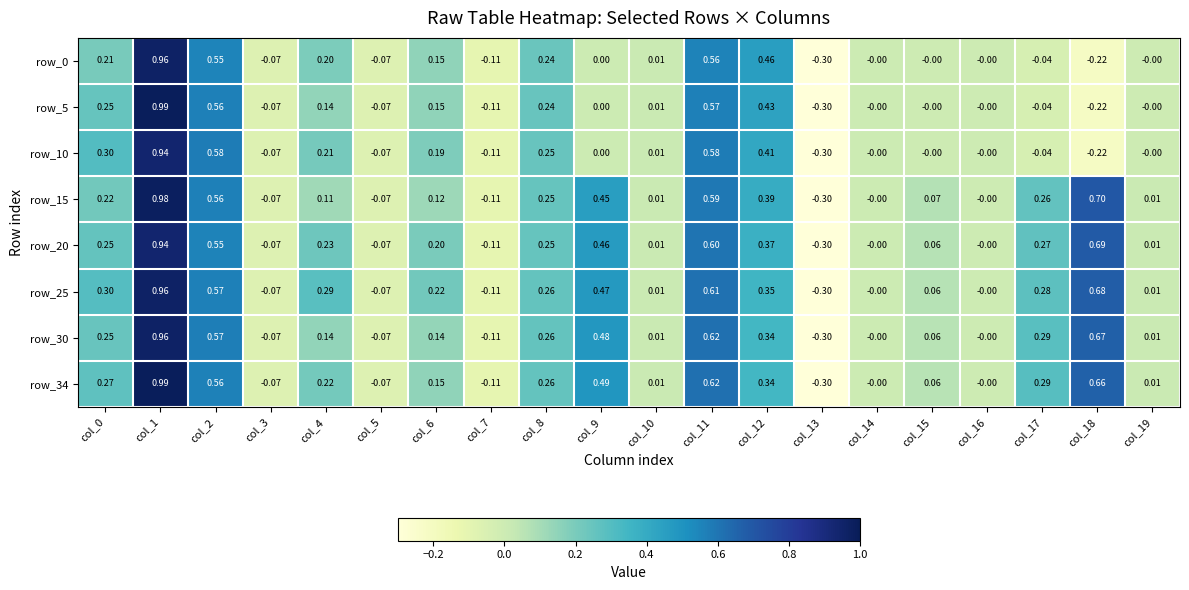

Is the value of row_34 at col_7 greater than the value of row_25 at col_8?

No